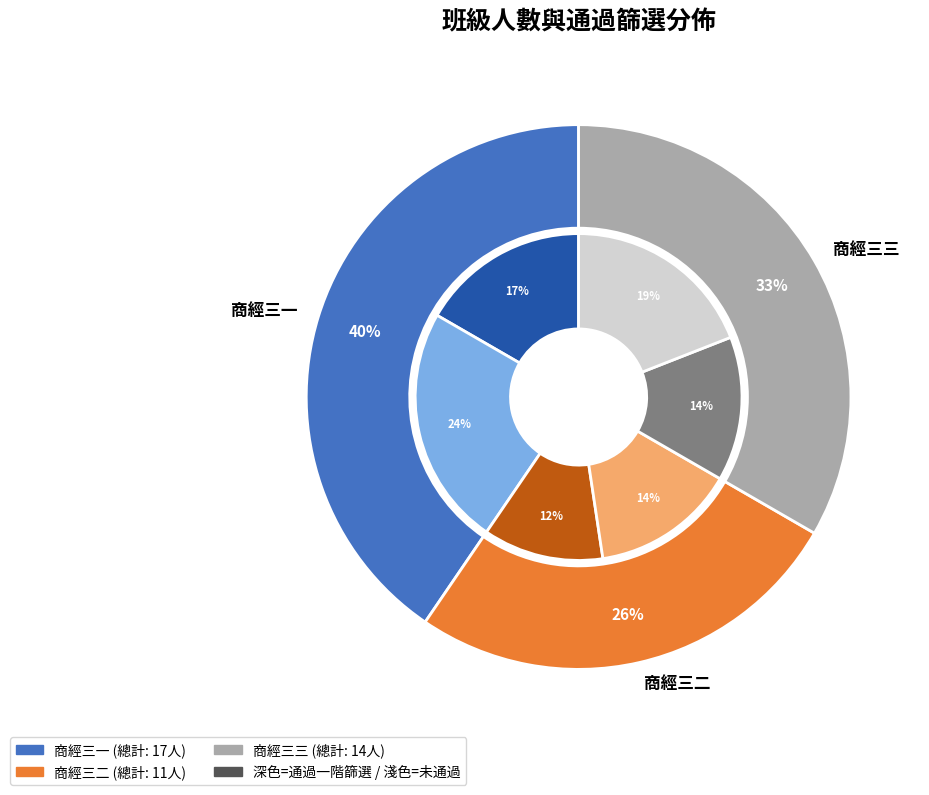

Combined, do 商經三一 and 商經三三 account for over 50%?

Yes